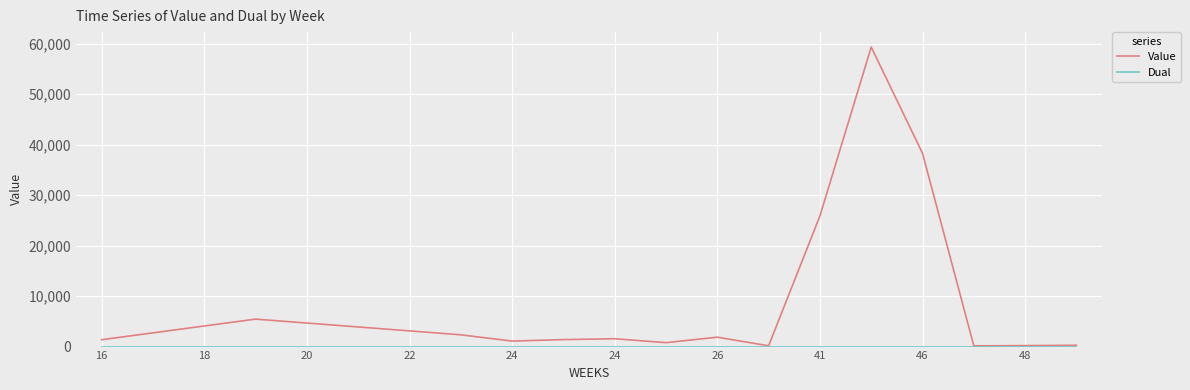

What is the maximum value shown in the chart?

59355.4